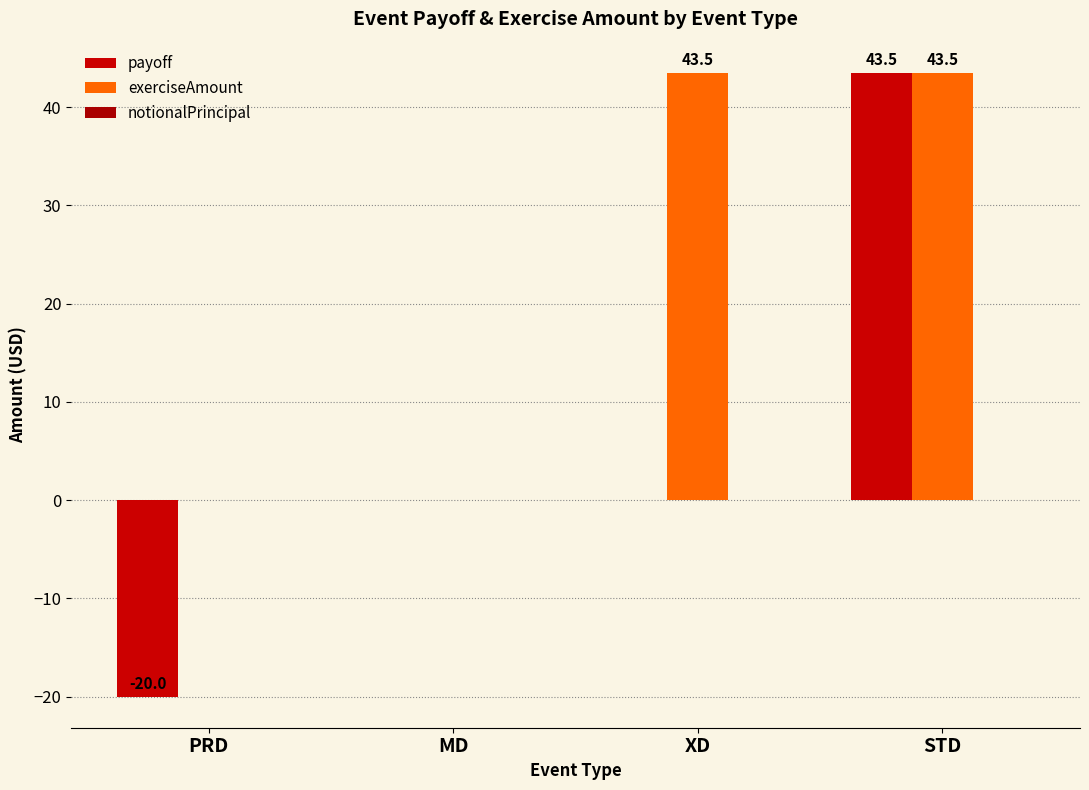

What is the total value across all series at STD?

87.0